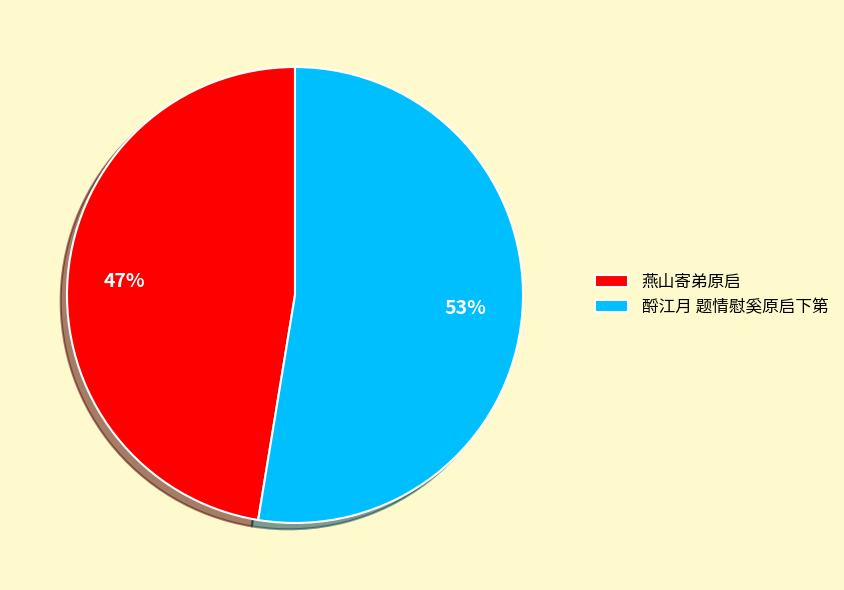

To the nearest percent, what is the average slice percentage?

50%